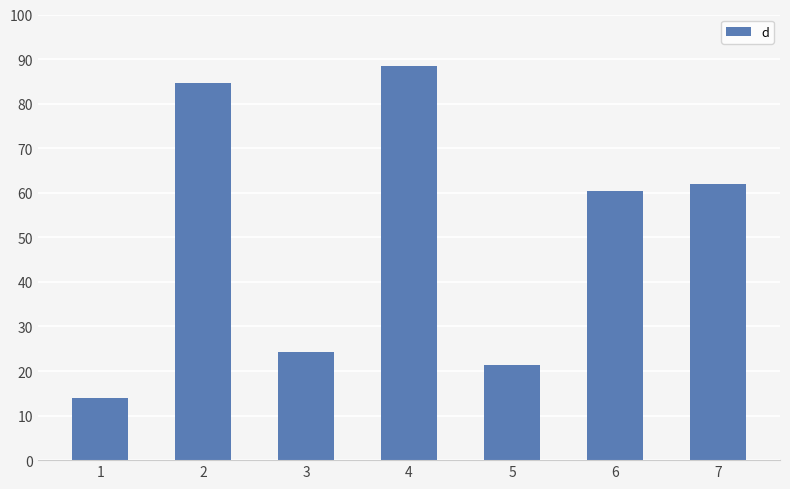

Reading left to right, transcribe all the data shown in this chart.

1=14.0	2=84.6	3=24.2	4=88.4	5=21.3	6=60.4	7=61.9